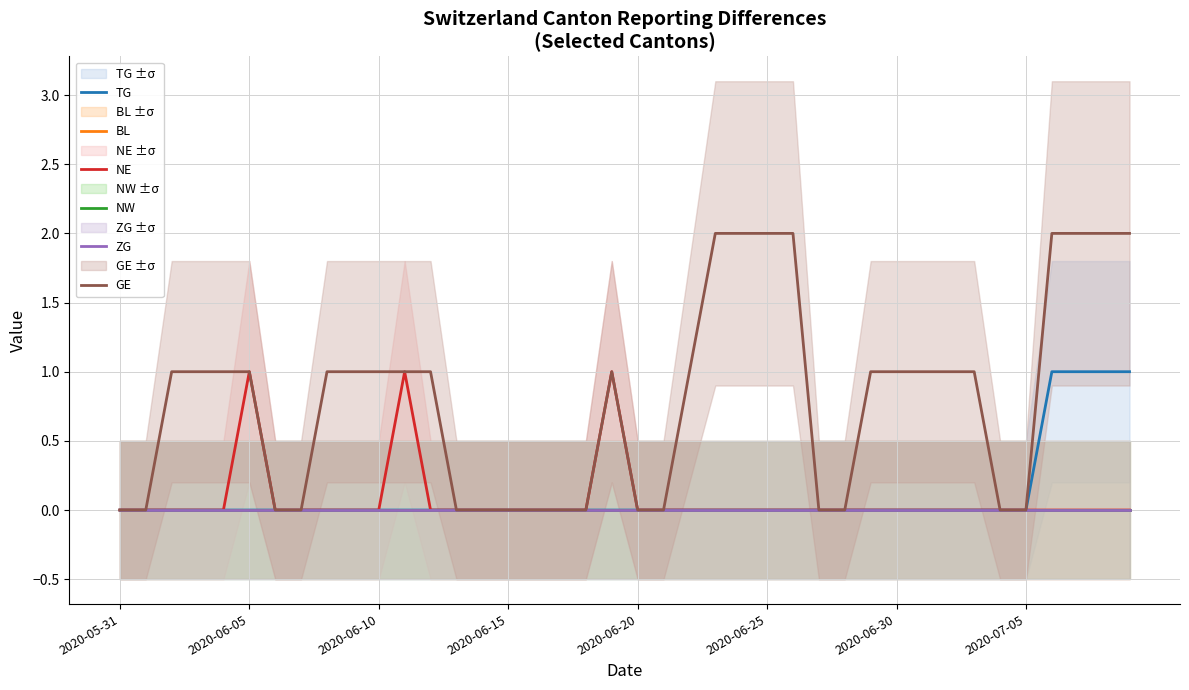

Which series changed the most between 26 and 28?

GE